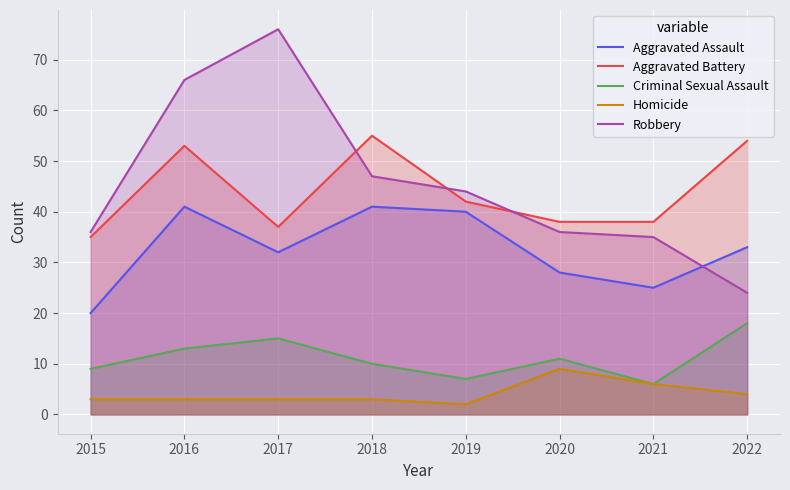

What is the sum of the Homicide values at 2022 and 2018?

7